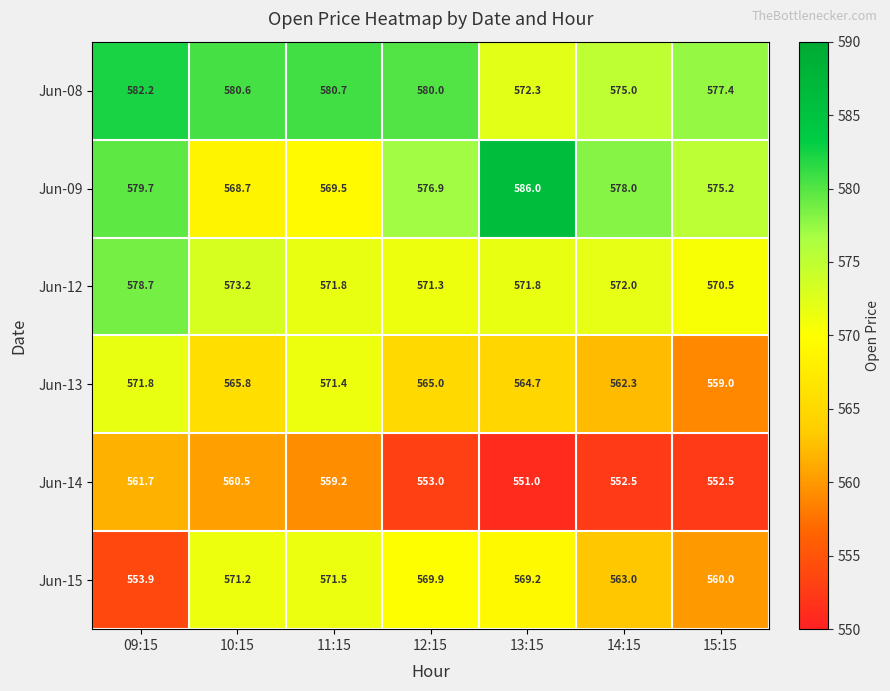

True or false: Jun-09 has a value of 760.5 at 15:15.

False